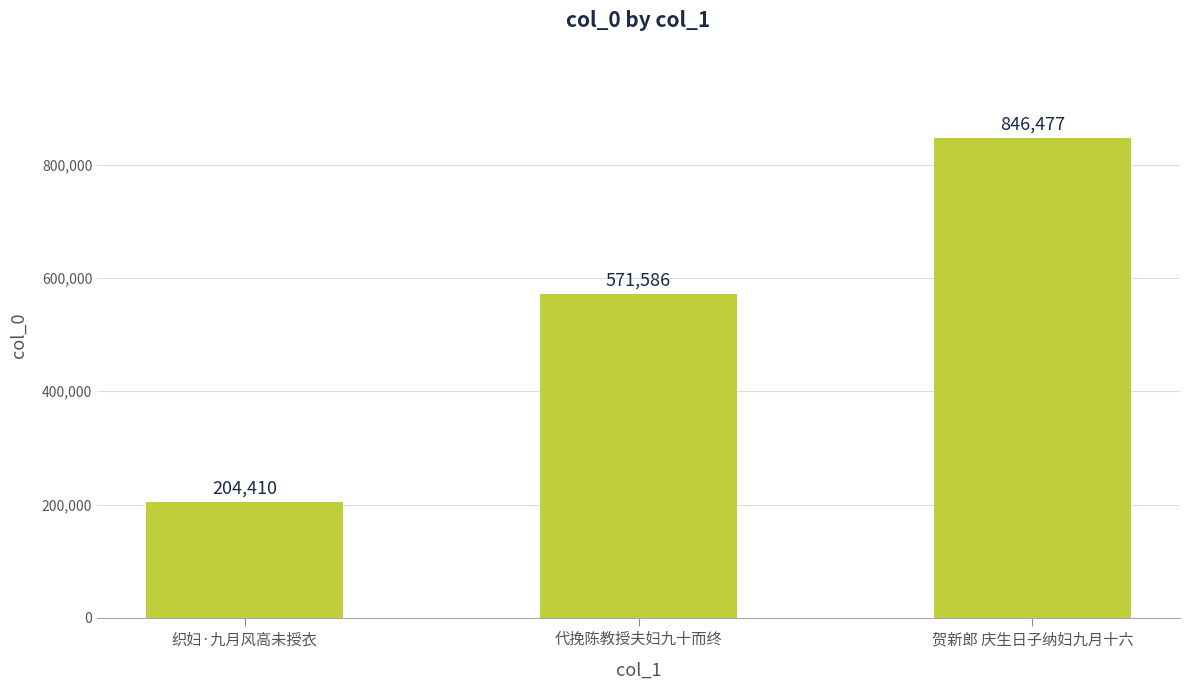

Approximately how many times larger is the value at 贺新郎 庆生日子纳妇九月十六 compared to 代挽陈教授夫妇九十而终?

1.5